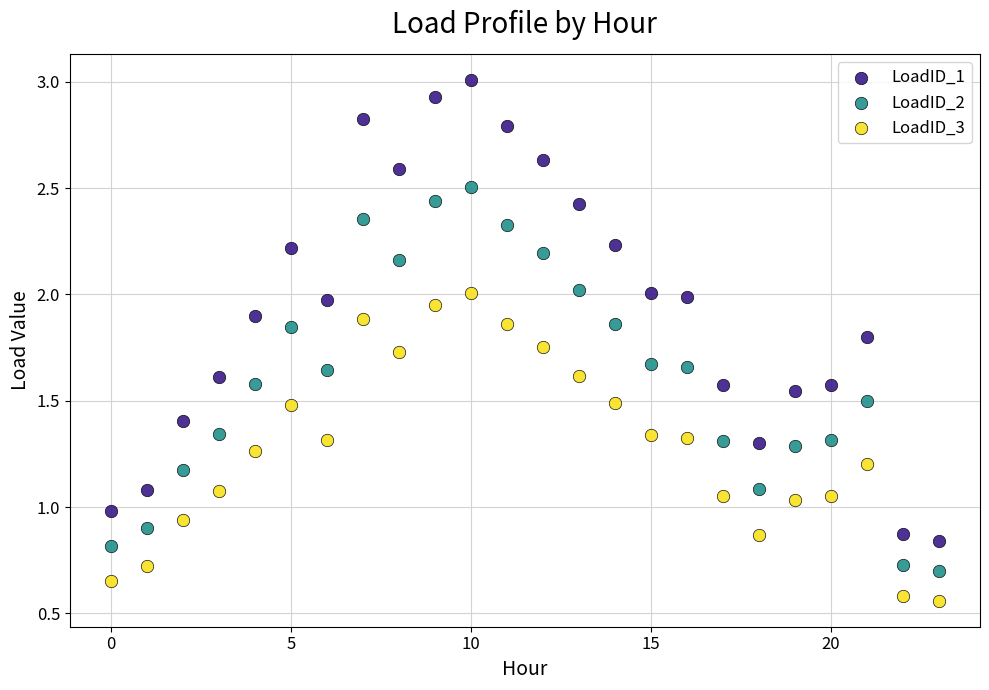

Which series reaches the maximum Y coordinate?

LoadID_1